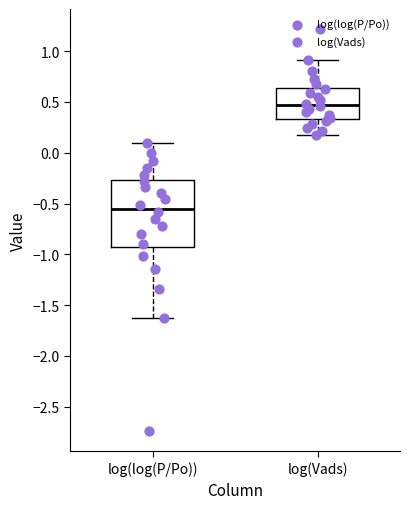

Which box's median line is the highest?

log(Vads)